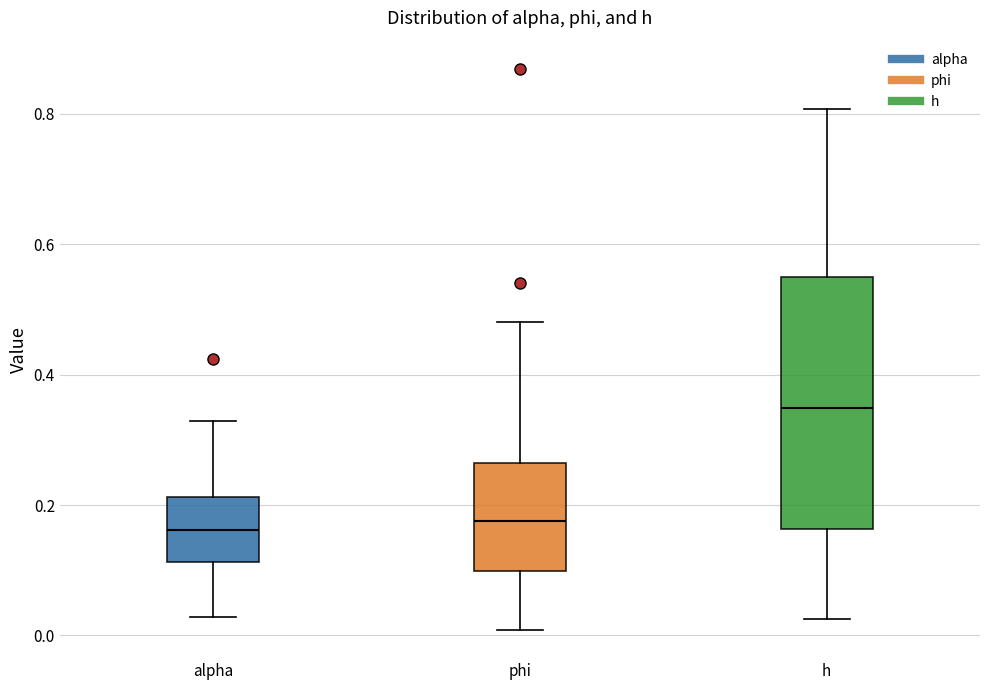

Reading left to right, read every box against the y-axis: the position of its median line, the range the box covers, and the ends of its whiskers. The values are not printed on the chart, so give them approximately, as read against the axis.

alpha: median 0.16, box 0.12 to 0.22, whiskers 0.02 to 0.32
phi: median 0.18, box 0.10 to 0.26, whiskers 0.00 to 0.48
h: median 0.34, box 0.16 to 0.54, whiskers 0.02 to 0.80